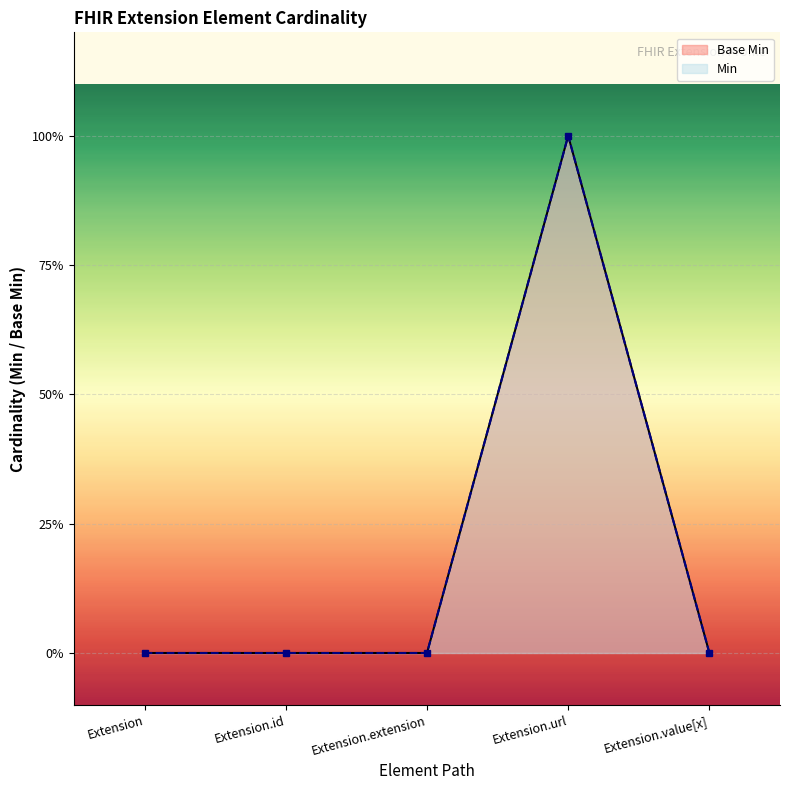

How many interior local peaks (higher than both neighbors) does the data have?

1